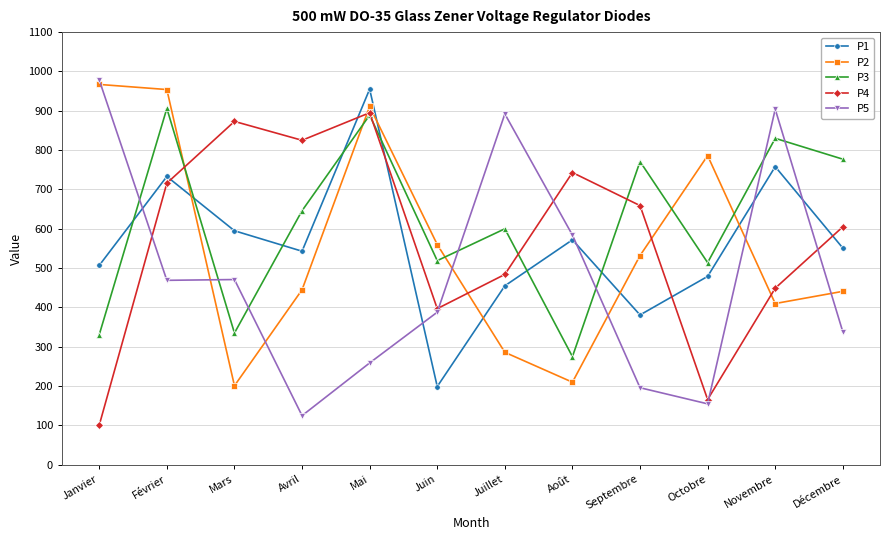

How many data points in P4 are less than 659?

6